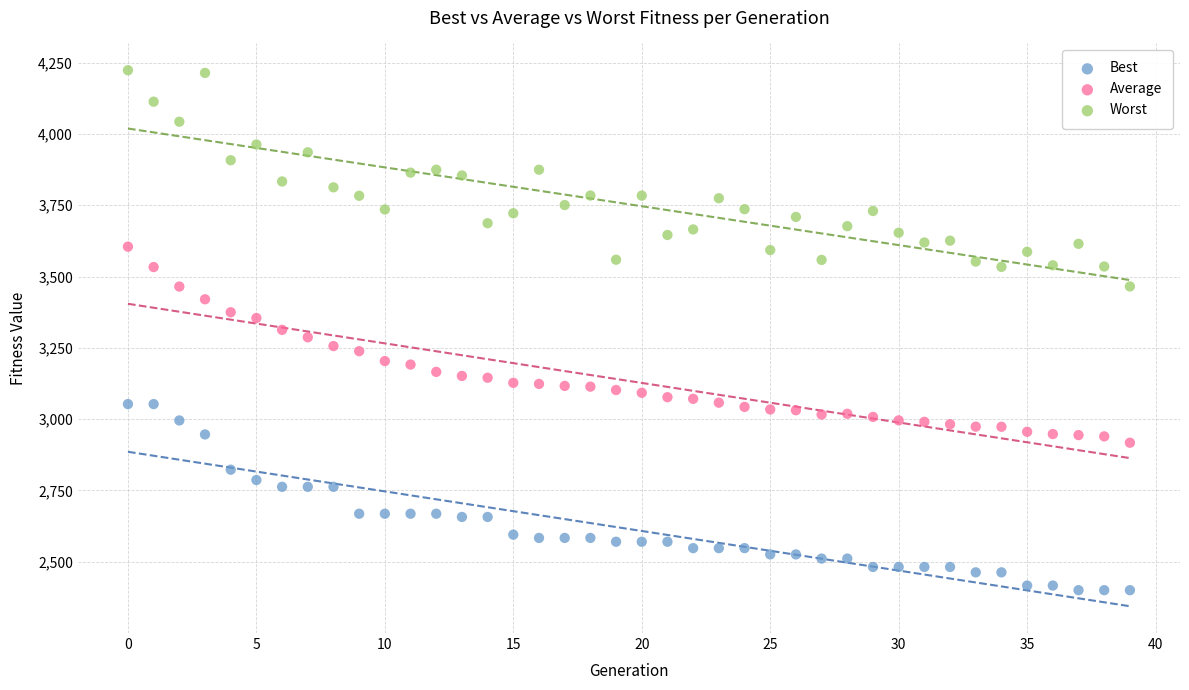

Which series contains the lowest Y value?

Best